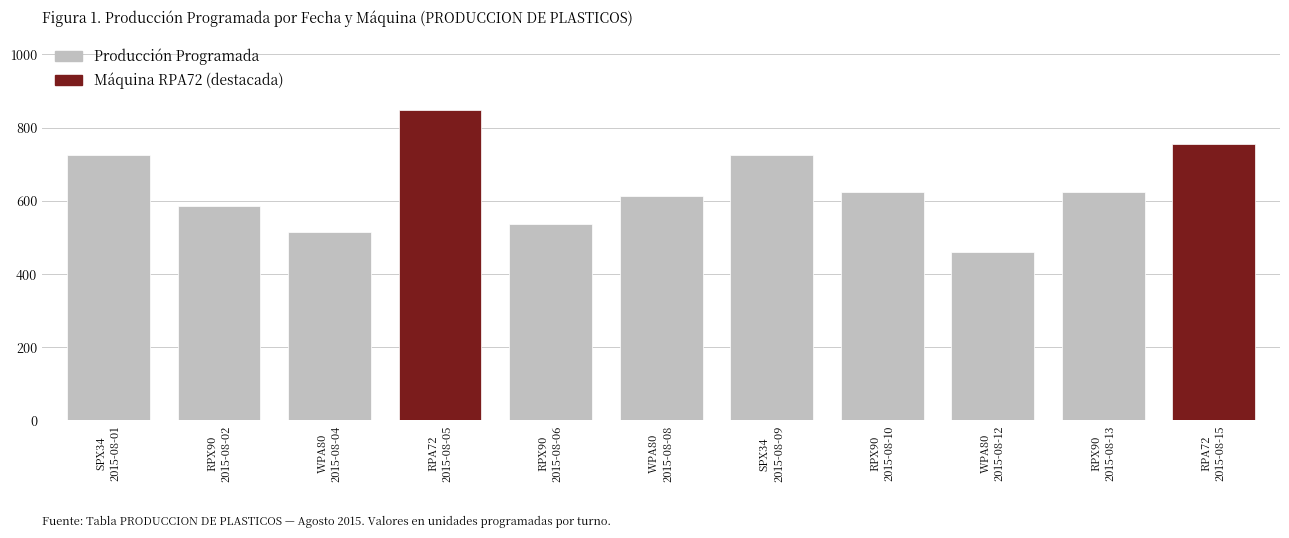

What is the difference between the maximum and minimum values?

389.3